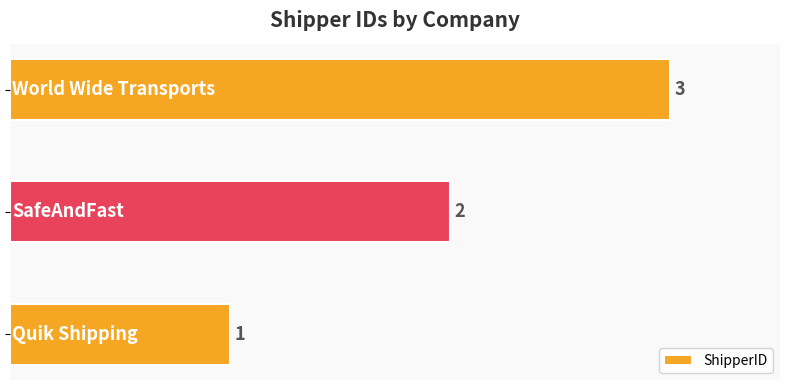

What is the average value?

2